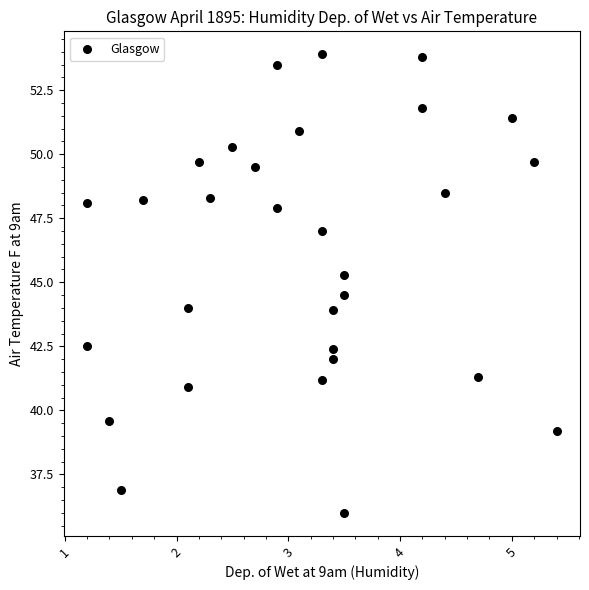

What is the range of Y values (max minus min)?

17.9